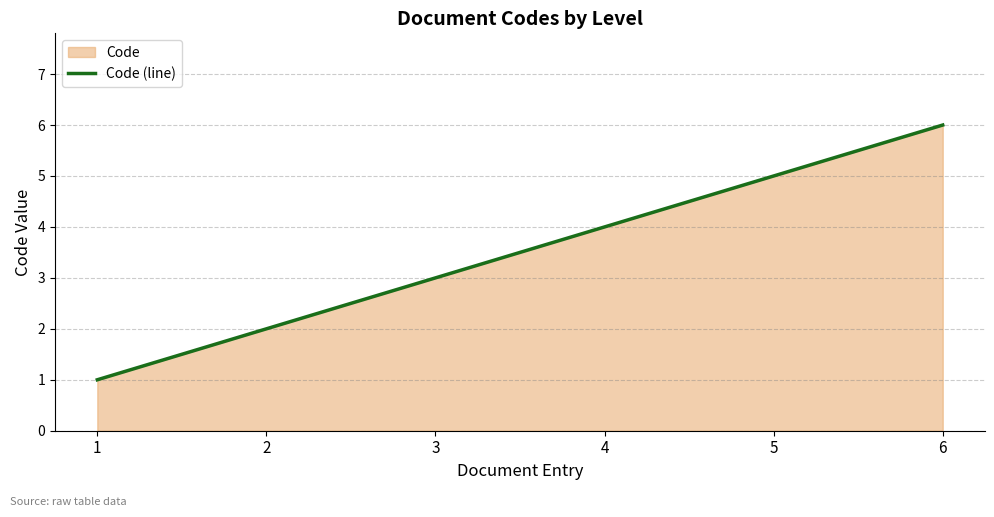

Which category has the highest value across all series?

6